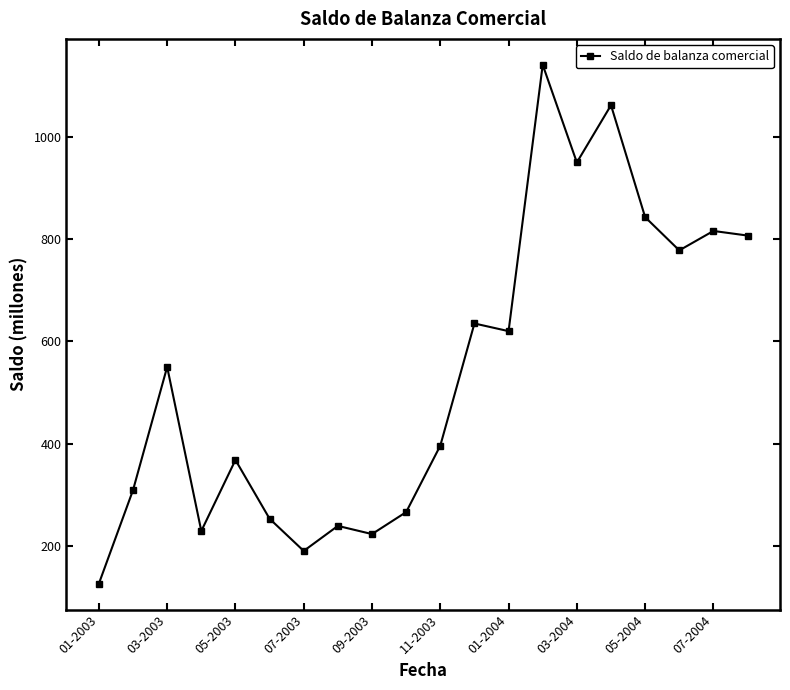

Reading right to left, list all the values displayed in this chart.

807	816	778	843	1062	950	1141	620	635	396	266	223	239	190	253	368	229	550	309	126